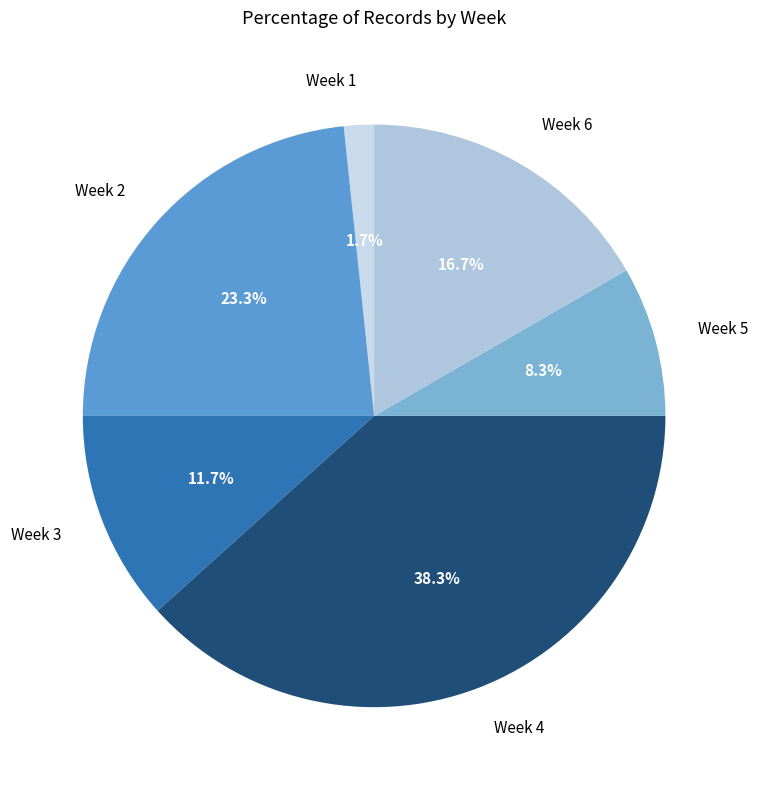

How much of the chart is everything except Week 5?

91.7%